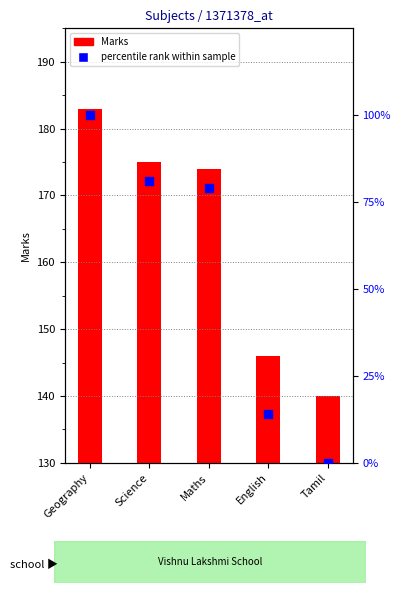

Which series reaches the minimum Y coordinate?

percentile rank within sample